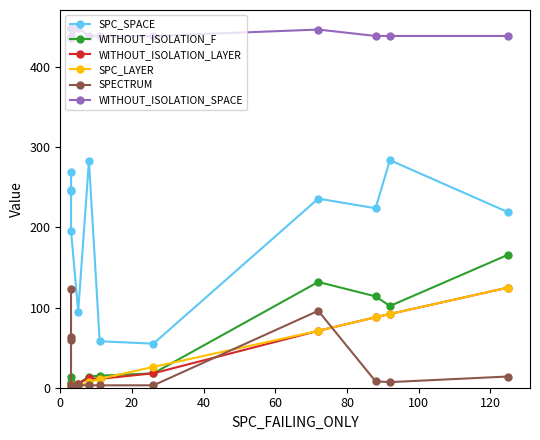

What is the sum of all WITHOUT_ISOLATION_LAYER values?

434